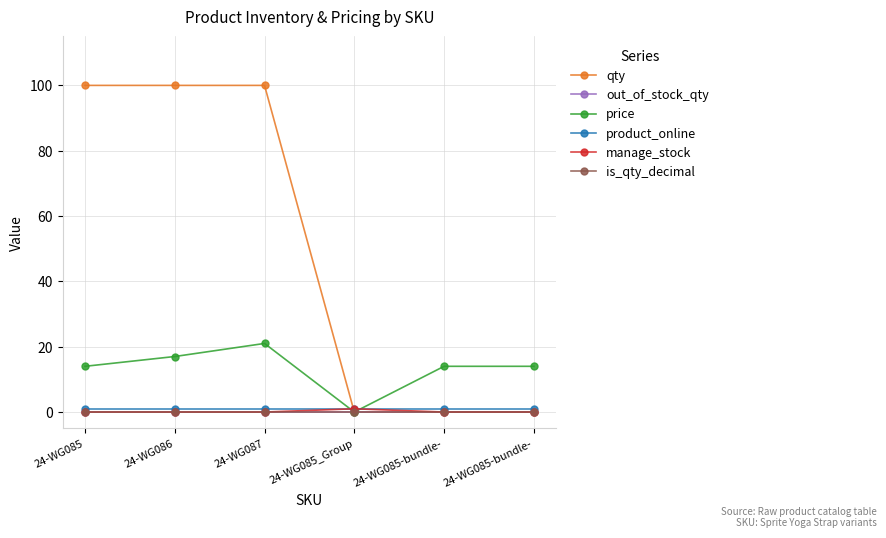

What is the total value across all series at 24-WG086?

118